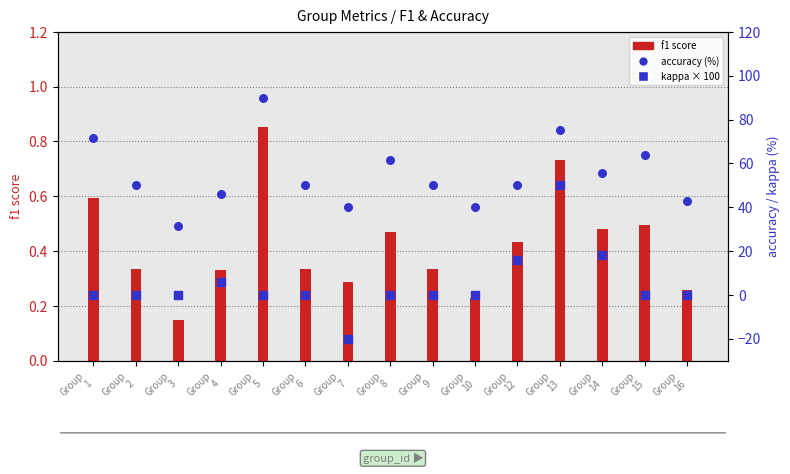

At how many categories does at least one series exceed 67?

3